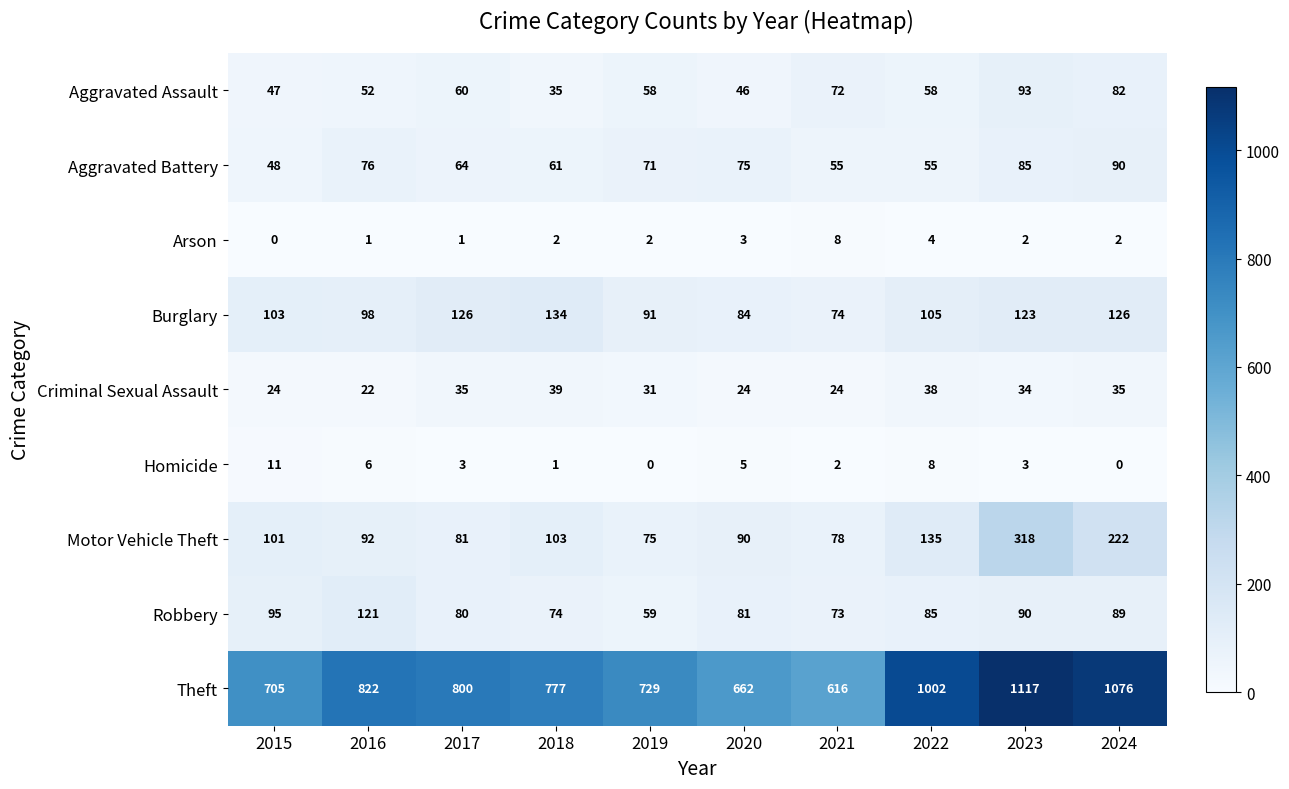

Which series has the widest spread of values?

Theft